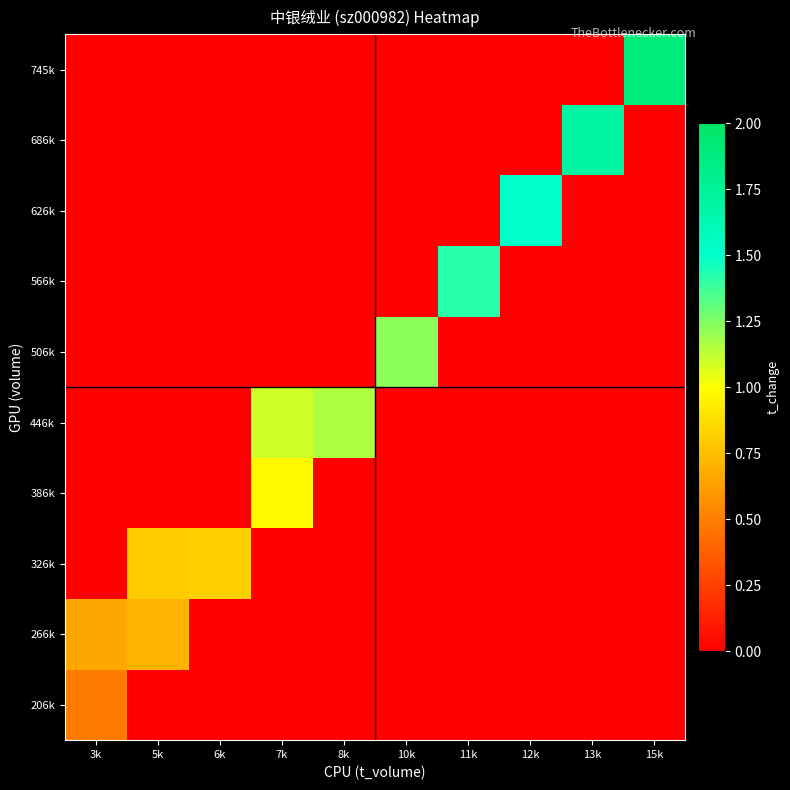

Reading left to right, what are all the values shown in this chart?

206k: 3k=0.5	5k=0.0	6k=0.0	7k=0.0	8k=0.0	10k=0.0	11k=0.0	12k=0.0	13k=0.0	15k=0.0
266k: 3k=0.7	5k=0.7	6k=0.0	7k=0.0	8k=0.0	10k=0.0	11k=0.0	12k=0.0	13k=0.0	15k=0.0
326k: 3k=0.0	5k=0.8	6k=0.8	7k=0.0	8k=0.0	10k=0.0	11k=0.0	12k=0.0	13k=0.0	15k=0.0
386k: 3k=0.0	5k=0.0	6k=0.0	7k=1.0	8k=0.0	10k=0.0	11k=0.0	12k=0.0	13k=0.0	15k=0.0
446k: 3k=0.0	5k=0.0	6k=0.0	7k=1.1	8k=1.2	10k=0.0	11k=0.0	12k=0.0	13k=0.0	15k=0.0
506k: 3k=0.0	5k=0.0	6k=0.0	7k=0.0	8k=0.0	10k=1.2	11k=0.0	12k=0.0	13k=0.0	15k=0.0
566k: 3k=0.0	5k=0.0	6k=0.0	7k=0.0	8k=0.0	10k=0.0	11k=1.4	12k=0.0	13k=0.0	15k=0.0
626k: 3k=0.0	5k=0.0	6k=0.0	7k=0.0	8k=0.0	10k=0.0	11k=0.0	12k=1.5	13k=0.0	15k=0.0
686k: 3k=0.0	5k=0.0	6k=0.0	7k=0.0	8k=0.0	10k=0.0	11k=0.0	12k=0.0	13k=1.7	15k=0.0
745k: 3k=0.0	5k=0.0	6k=0.0	7k=0.0	8k=0.0	10k=0.0	11k=0.0	12k=0.0	13k=0.0	15k=1.9